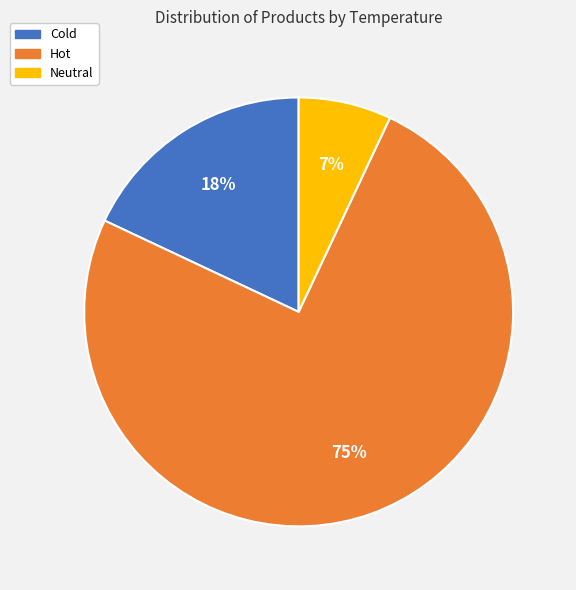

To the nearest percent, what is the average slice percentage?

33%